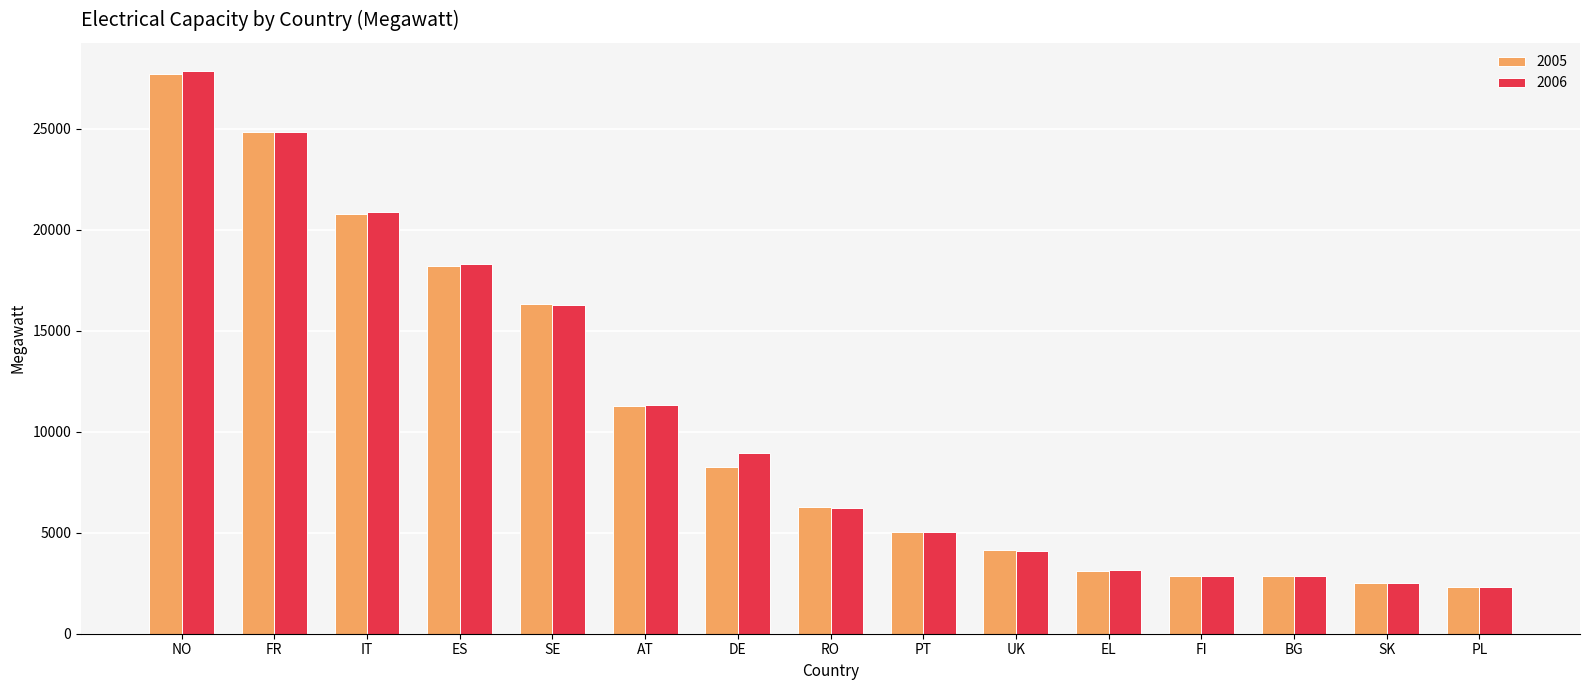

What is the total value across all series at SE?

32610